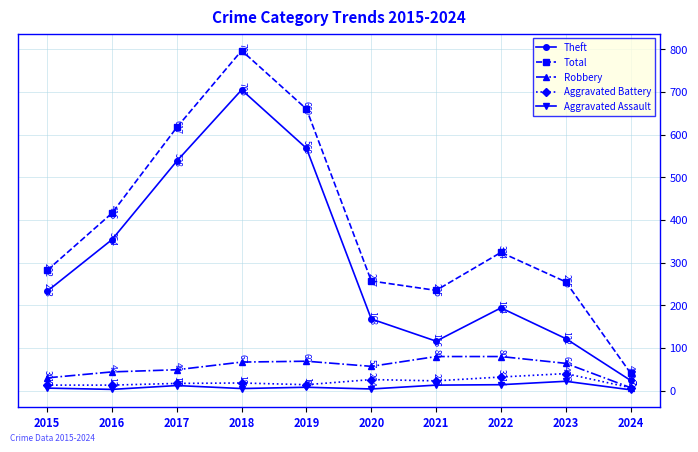

Is this an area chart (filled region under the line)?

No